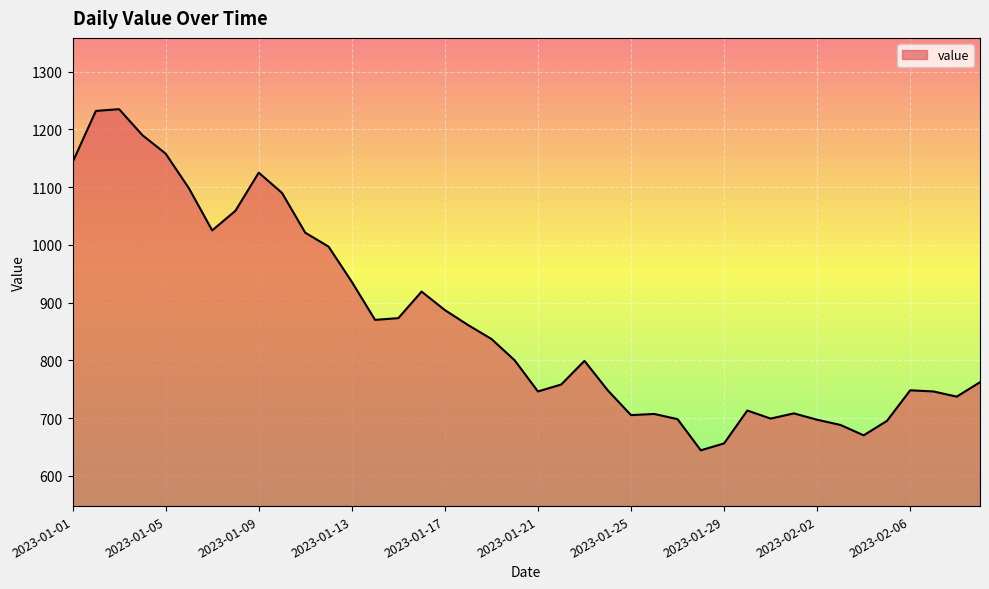

What is the difference between the maximum and minimum values?

591